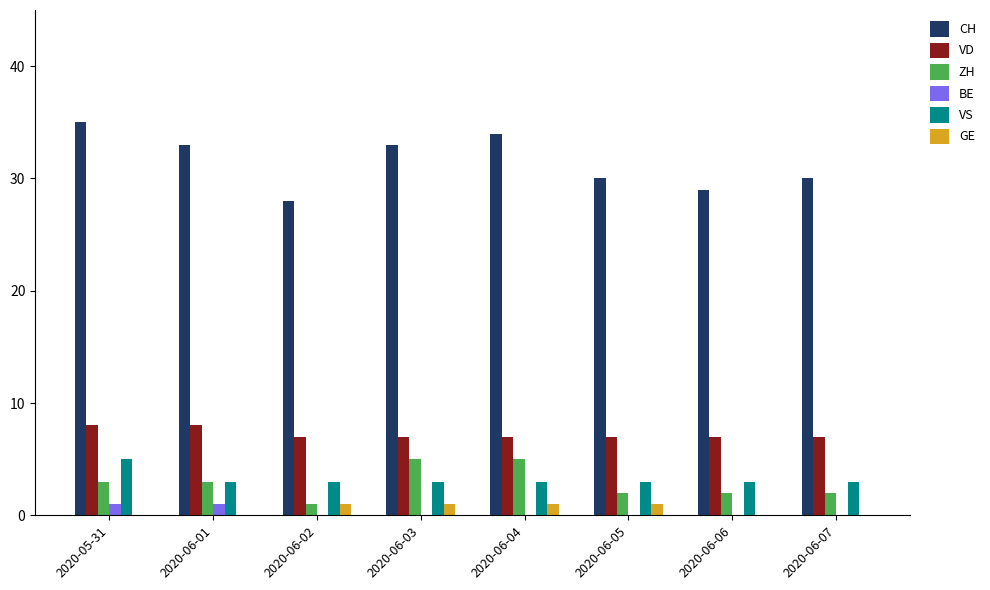

Is it true that CH equals 28 at 2020-06-02?

True